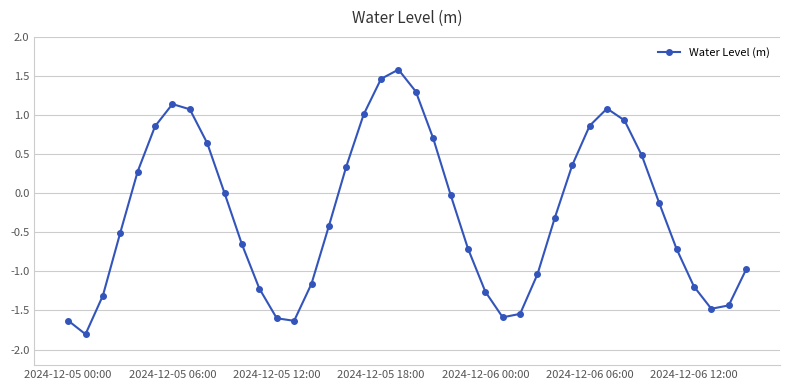

What is the maximum value shown in the chart?

1.6